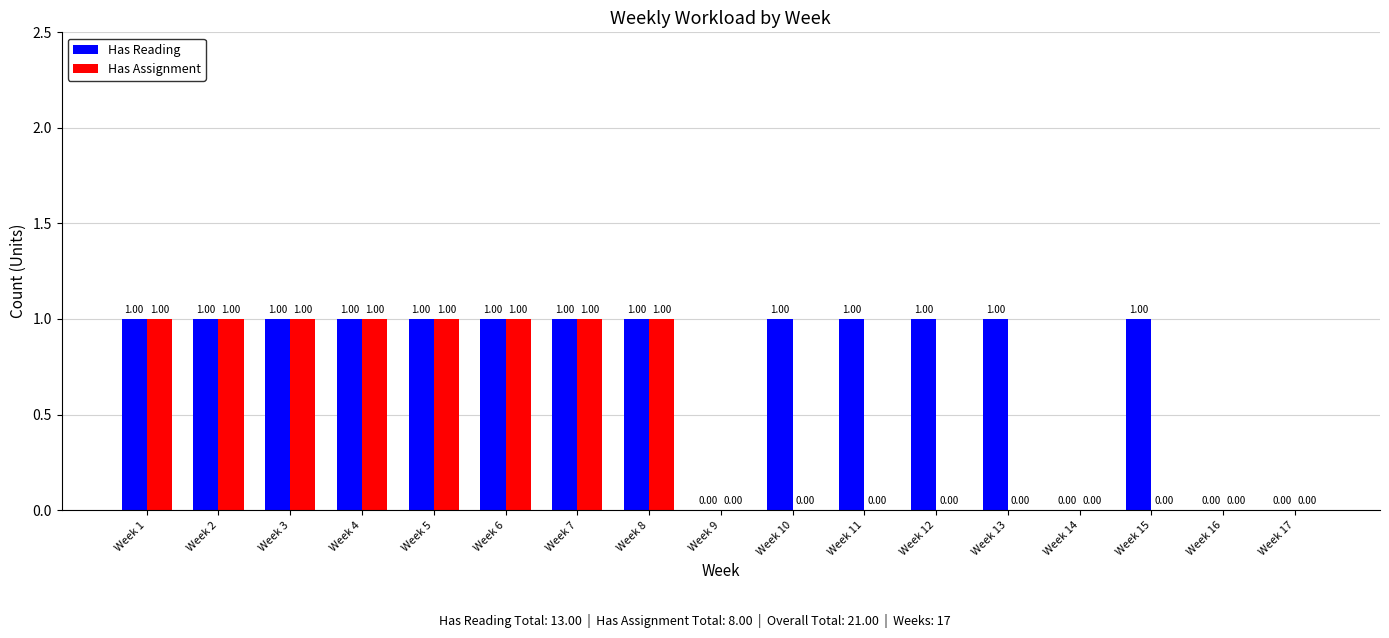

Which series has the largest total across all categories?

Has Reading